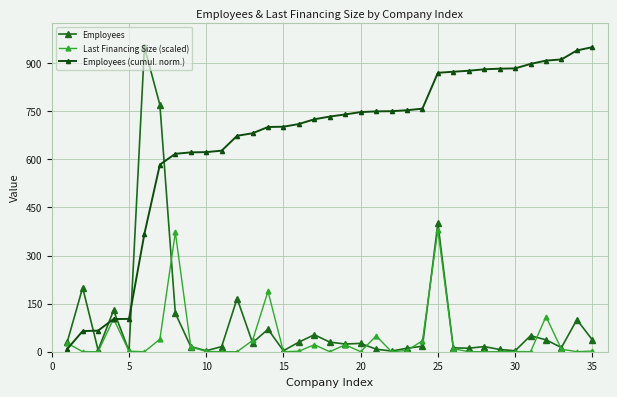

After their last crossing, which series has the higher values: Employees (cumul. norm.) or Last Financing Size (scaled)?

Employees (cumul. norm.)